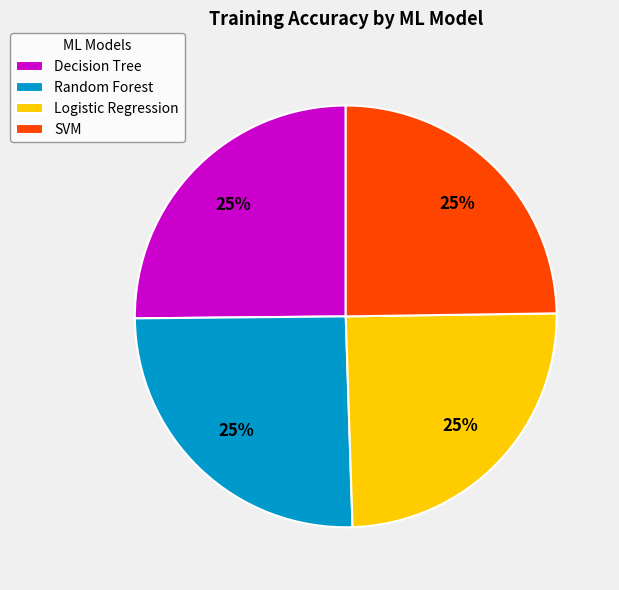

To the nearest percent, what is the average slice percentage?

25%